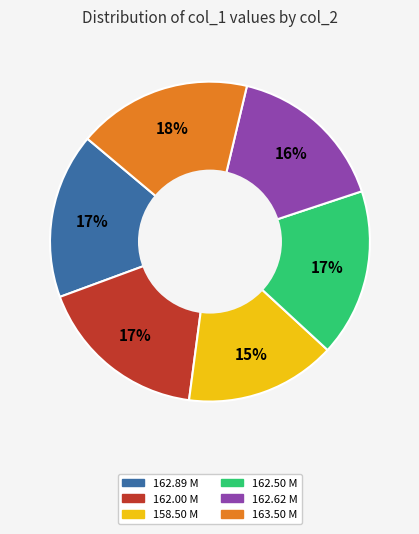

Does any single category account for the majority?

No